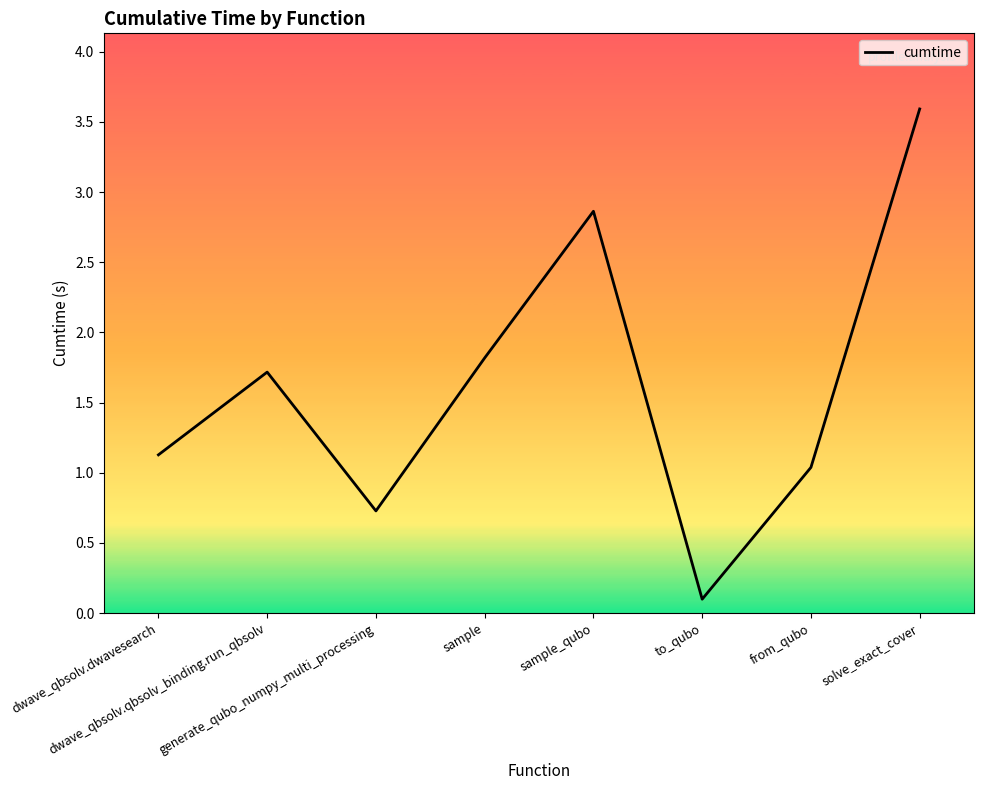

Is it true that the value at sample is 3.1?

False